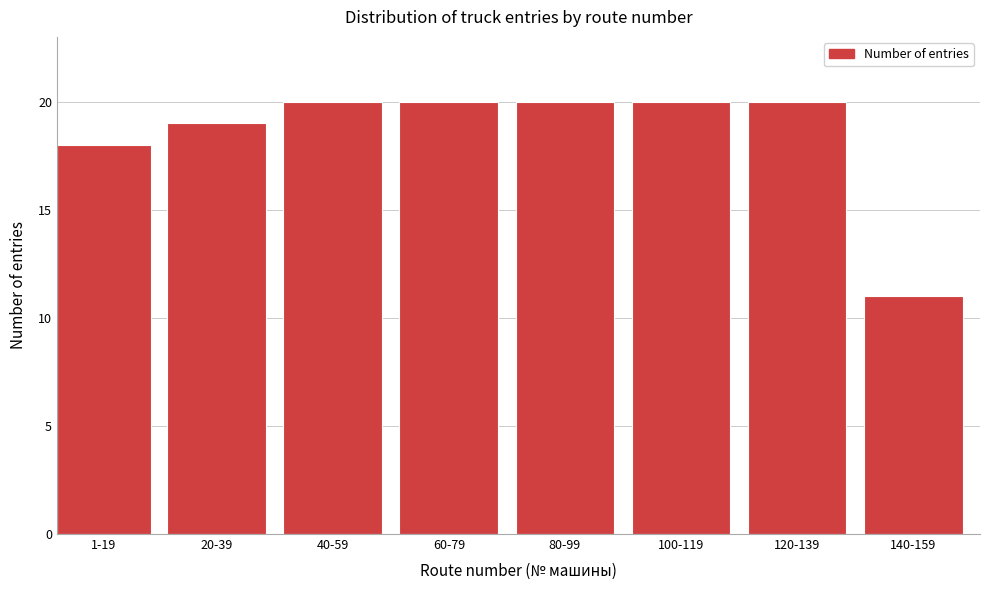

Reading right to left, list all the values displayed in this chart.

11	20	20	20	20	20	19	18